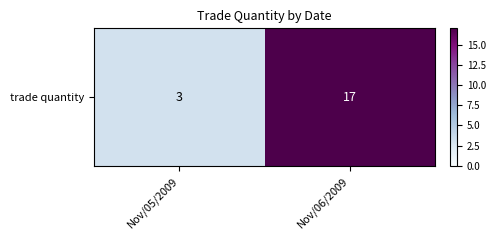

List the labels in order of value, smallest first.

Nov/05/2009, Nov/06/2009